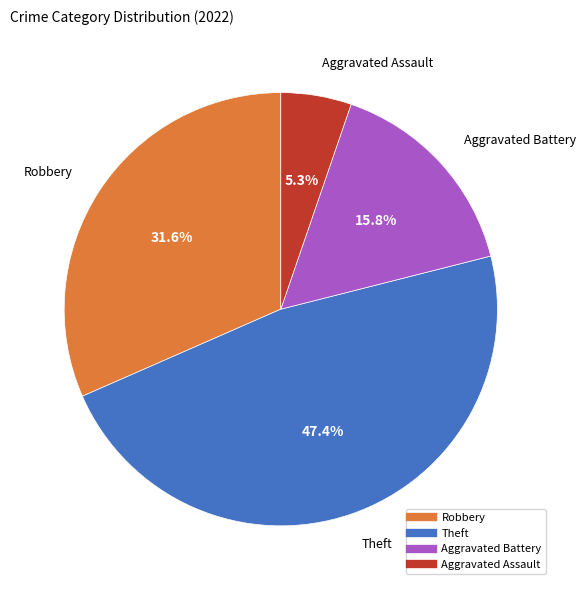

Does any single category account for the majority?

No